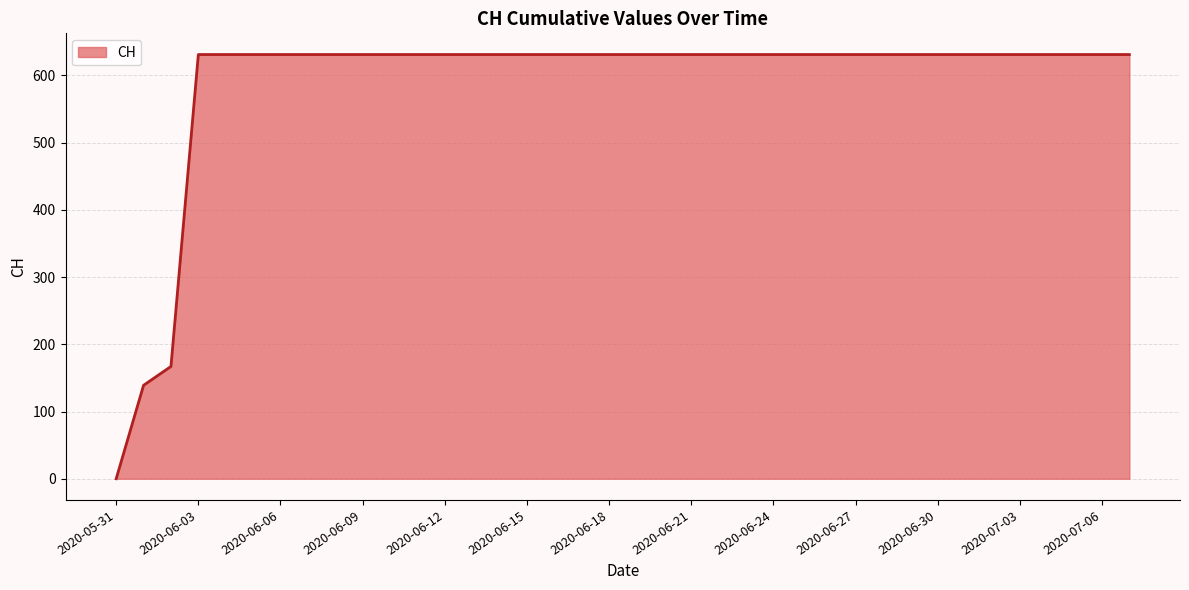

How many lines are shown in the chart?

1